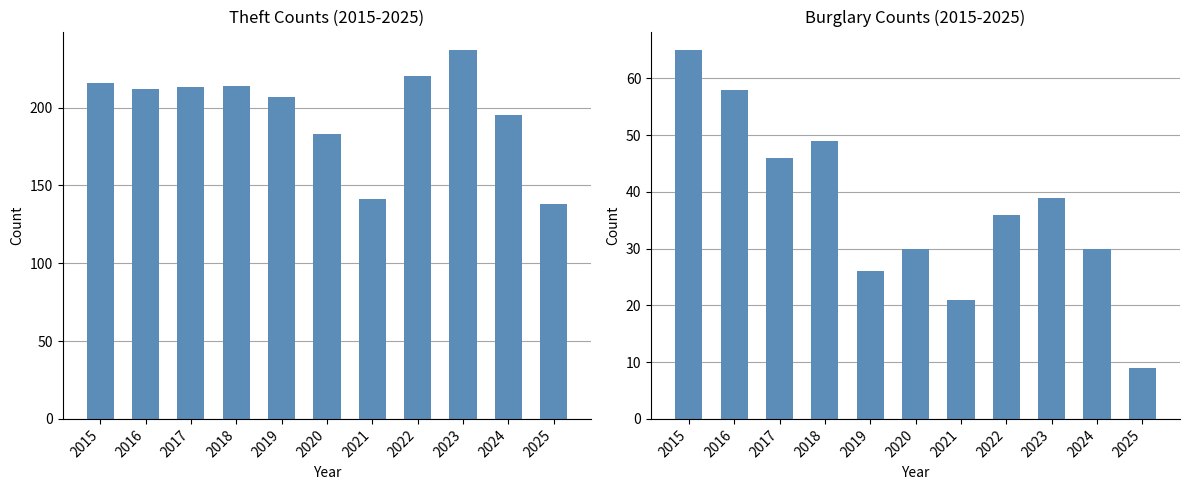

What is the sum of all Theft values?

2176